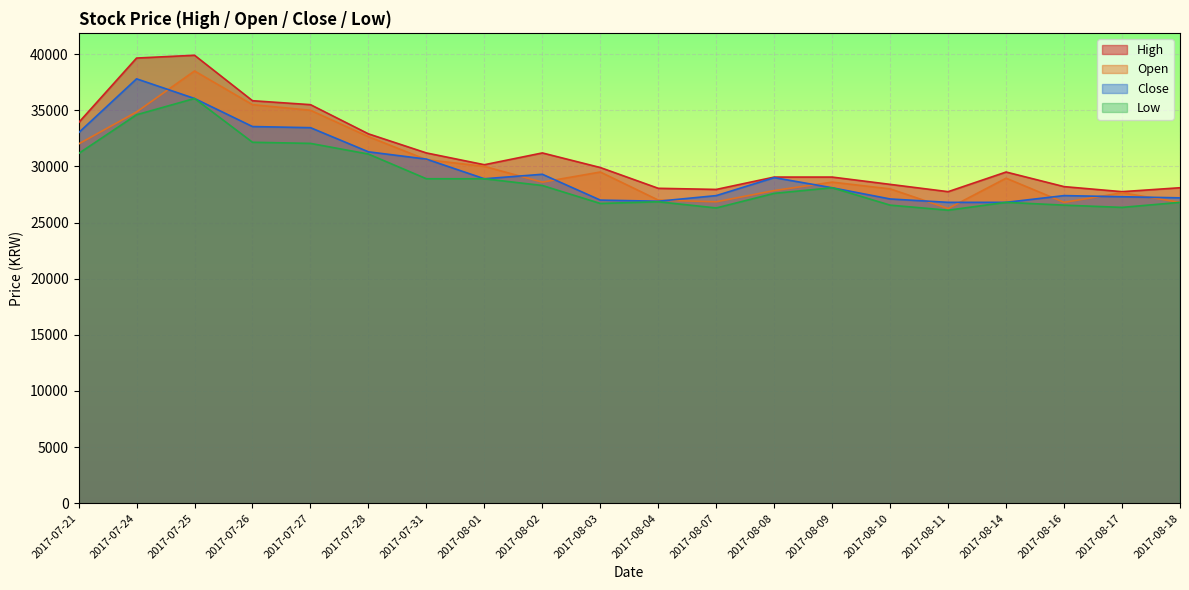

How many distinct data groups are displayed?

4